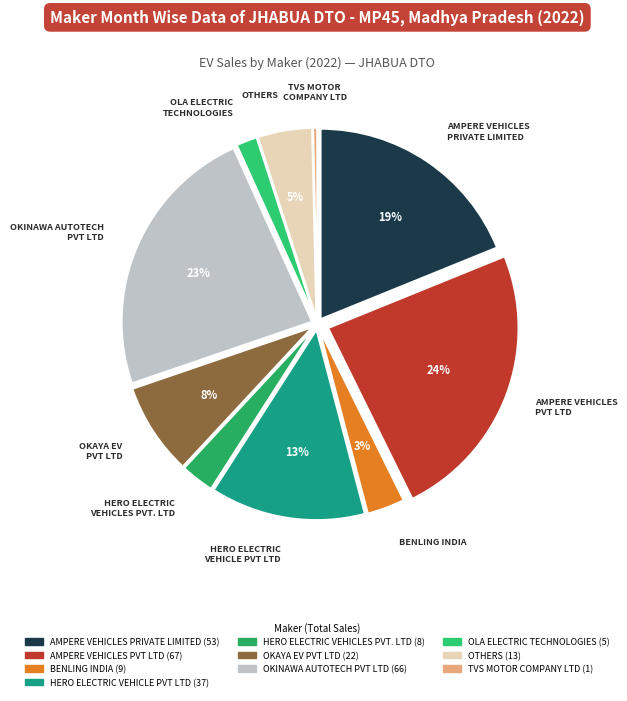

Is there any slice that represents more than half of the pie?

No